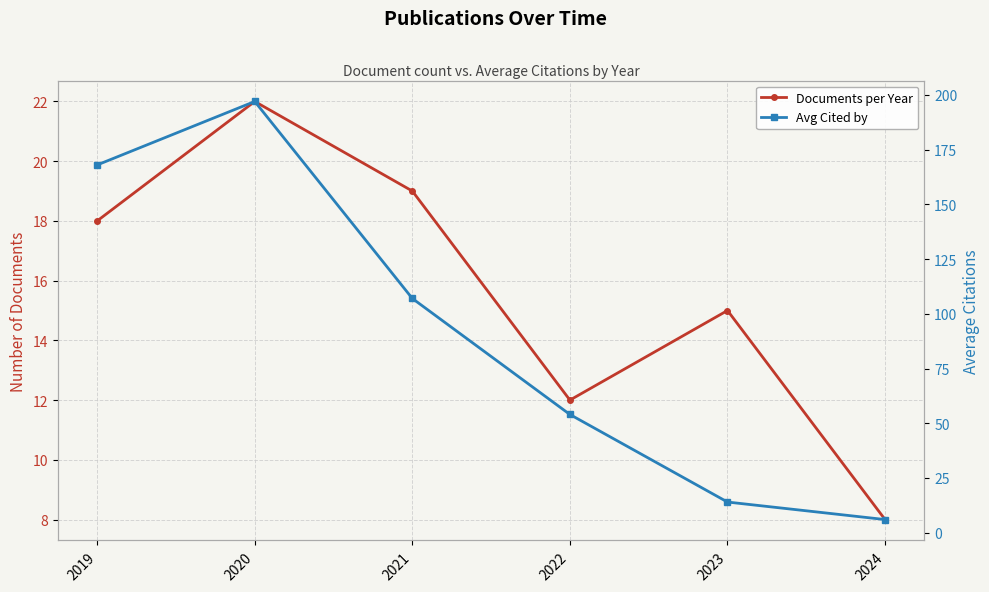

What value does the Documents per Year series have at 2022?

12